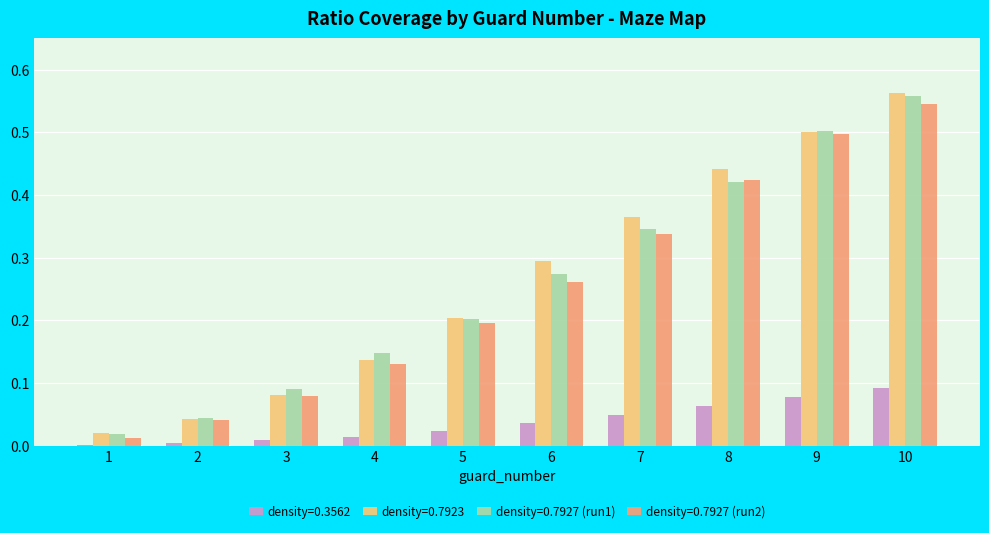

At which category is the sum across all series the highest?

10